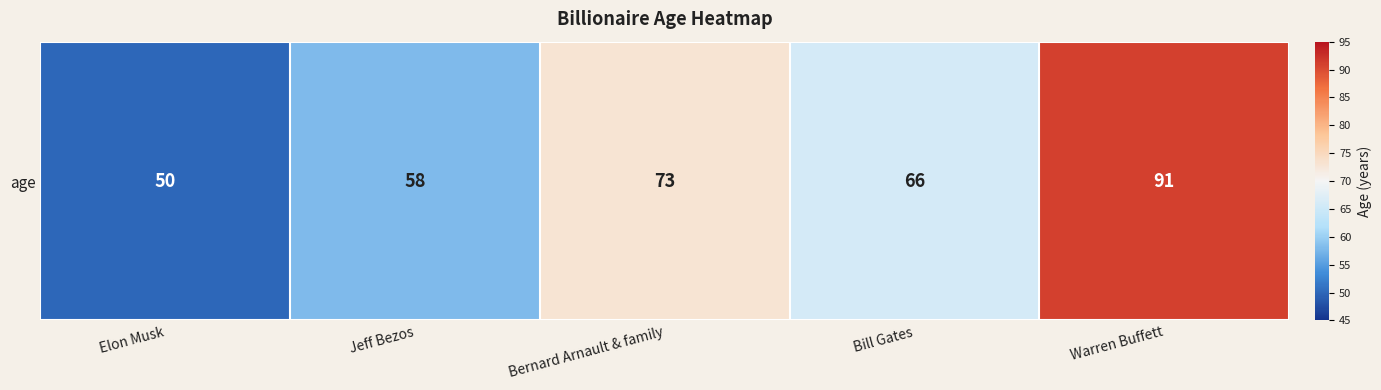

Between Jeff Bezos and Bill Gates, which is larger?

Bill Gates